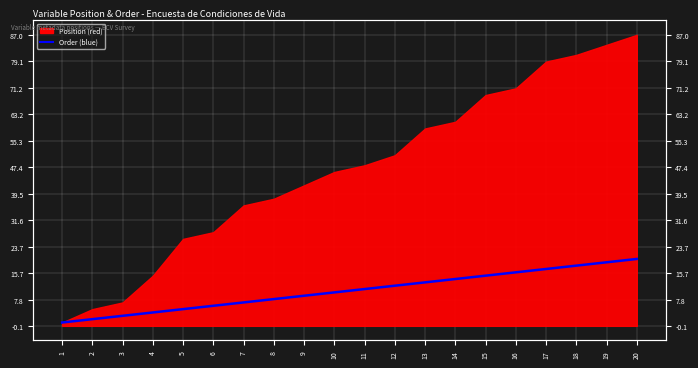

At which label is the value closest to 10?

10